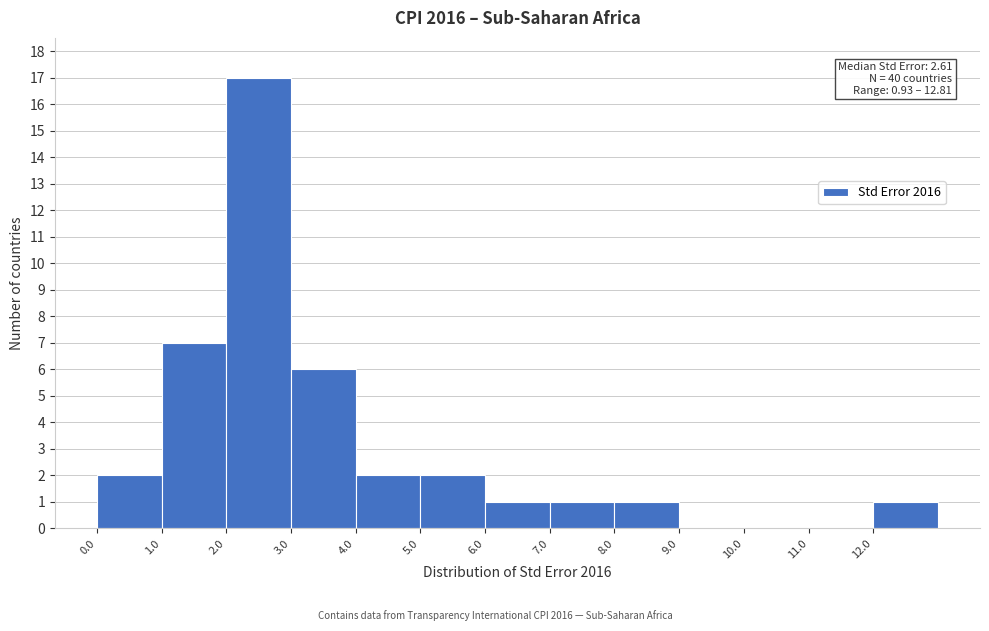

Which range on the x-axis has the tallest bar?

2 to 3